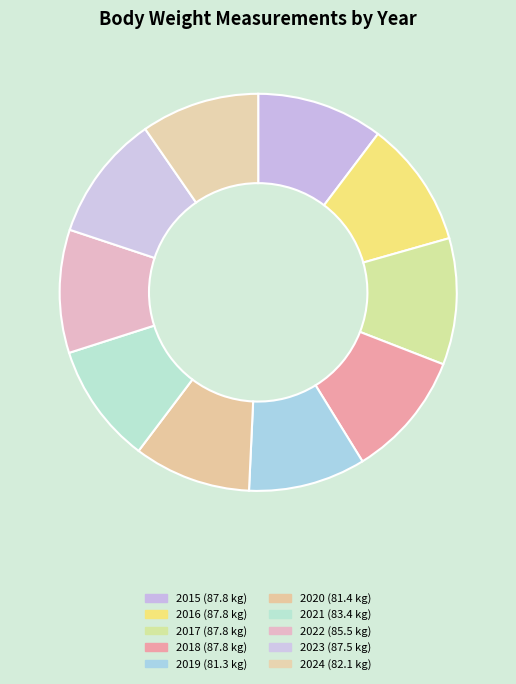

Rank the categories by value from highest to lowest.

2015, 2016, 2017, 2018, 2023, 2022, 2021, 2024, 2020, 2019